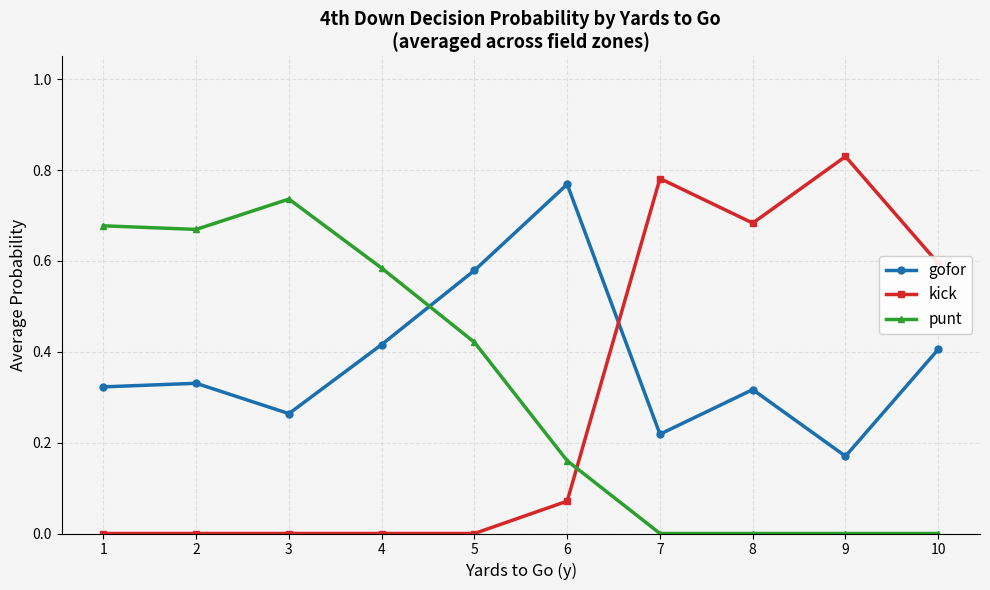

Which category has the highest value across all series?

9